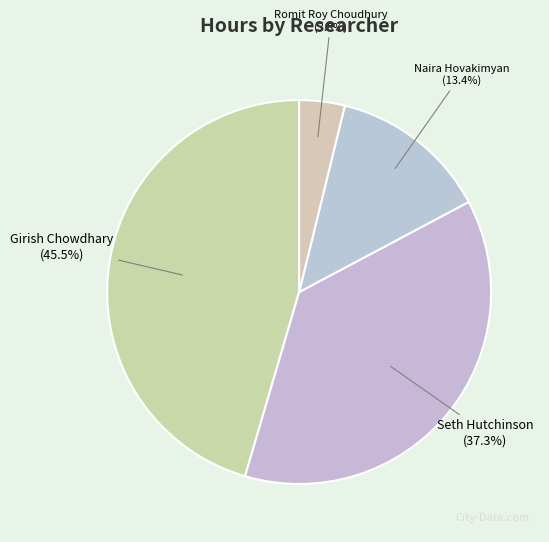

To the nearest percent, what is the difference between the largest and smallest slice percentages?

42%